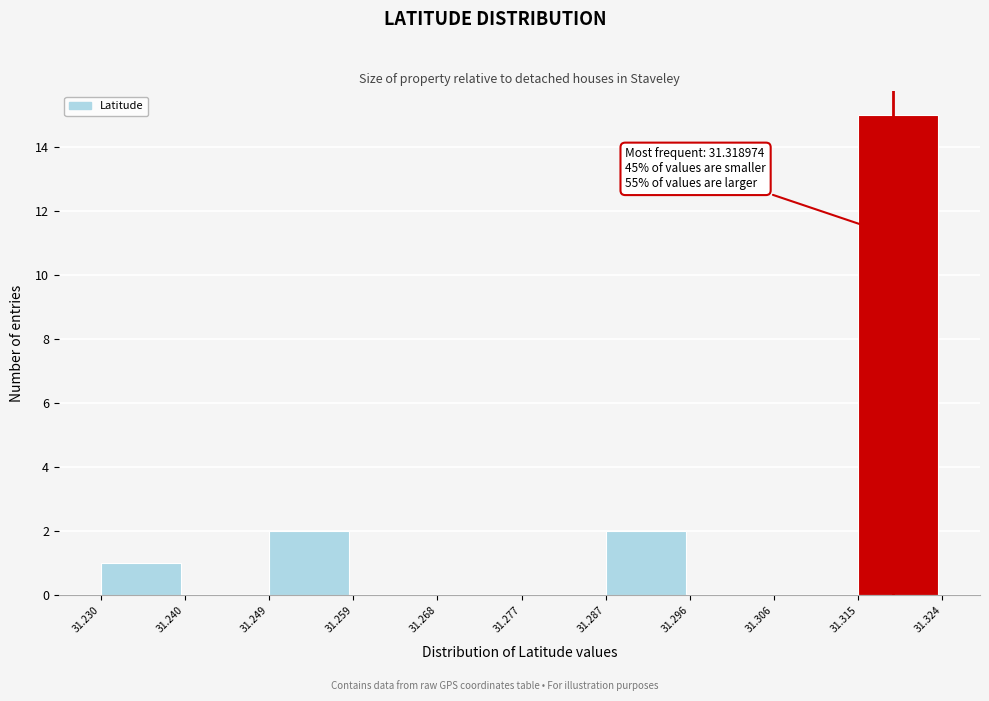

Over which range of the x-axis is the bar tallest?

31.315 to 31.324